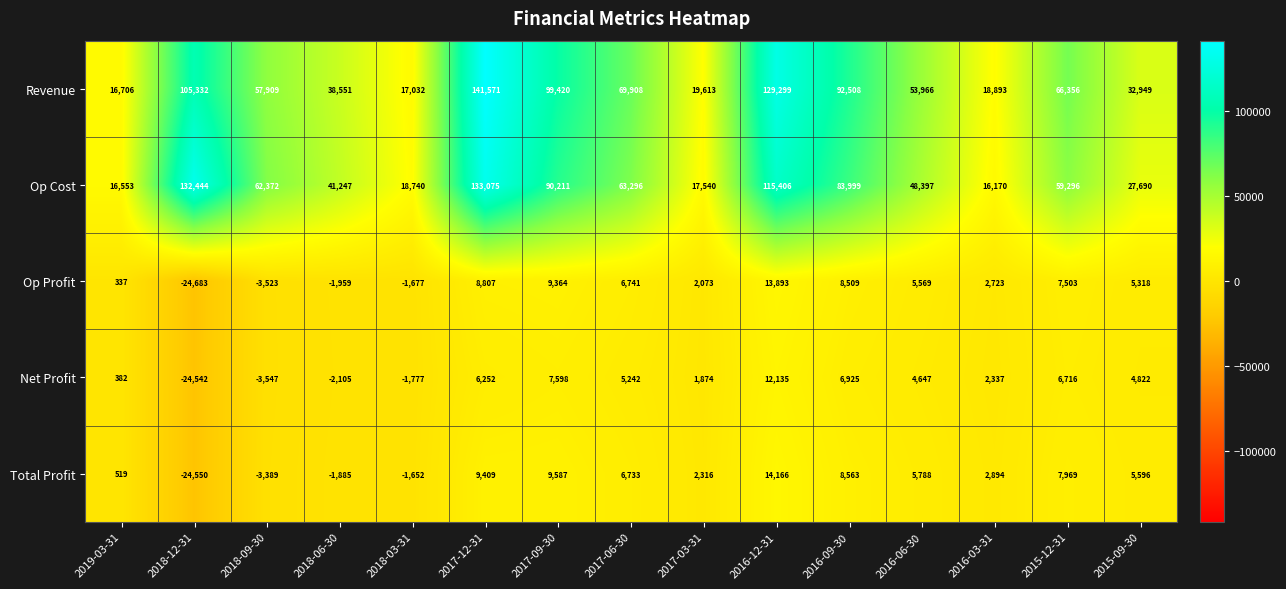

At which category is the sum across all series the highest?

2017-12-31